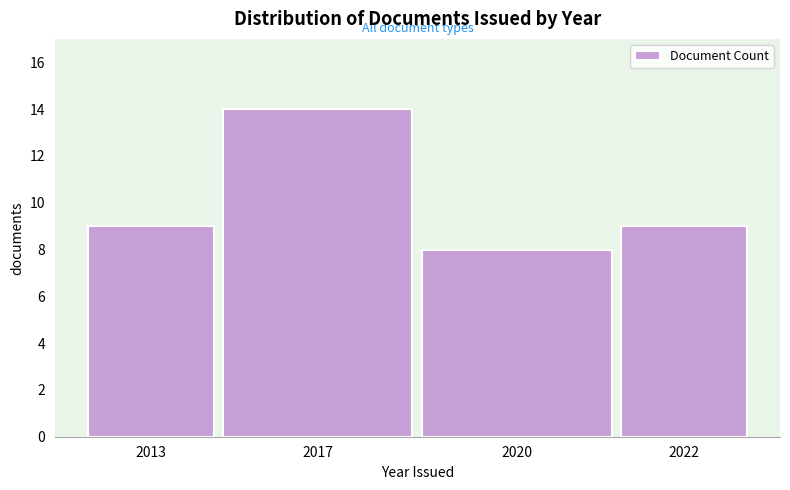

Reading right to left, what are all the values shown in this chart?

2022=9	2020=8	2017=14	2013=9